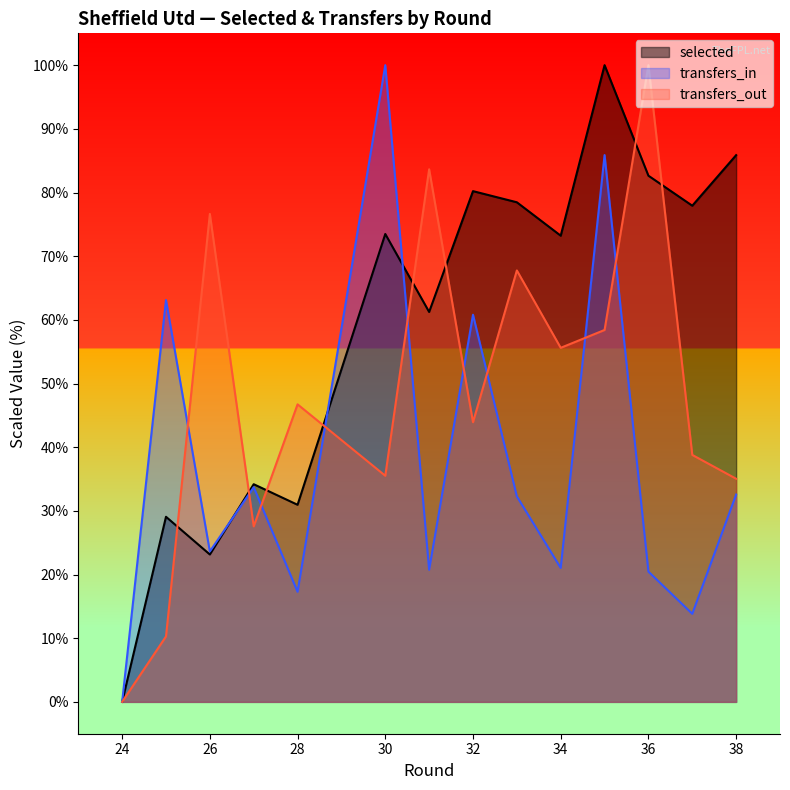

How many lines are shown in the chart?

3